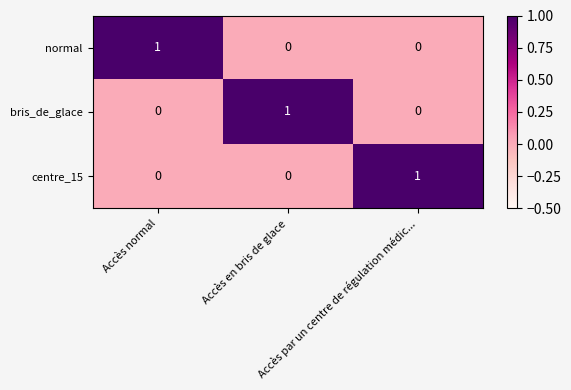

Count the bris_de_glace values in the range 0 to 1.

3